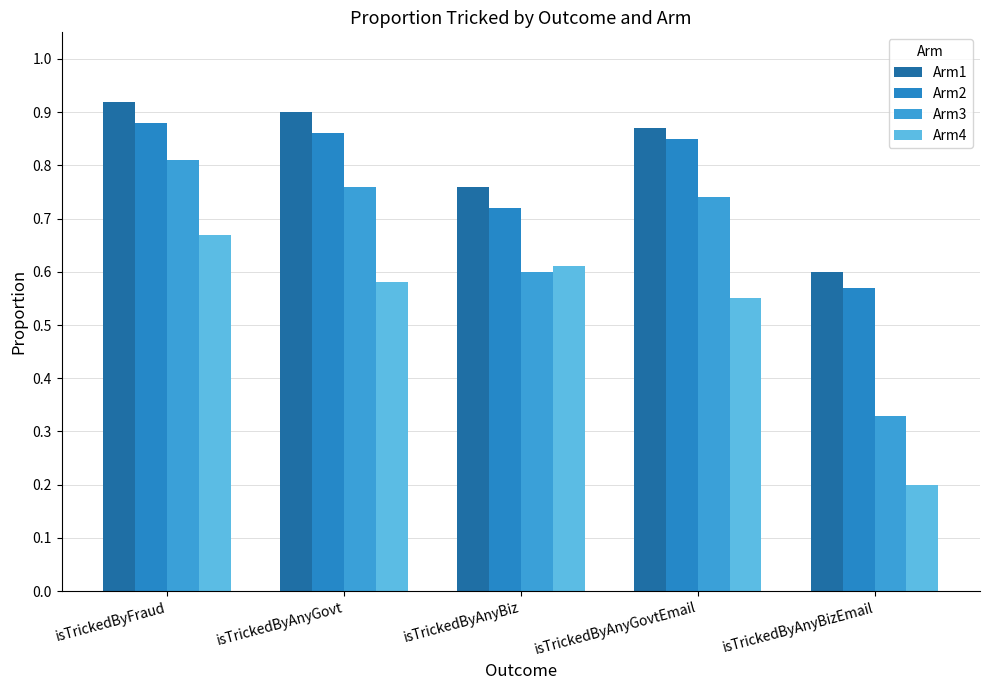

How many distinct data groups are displayed?

4